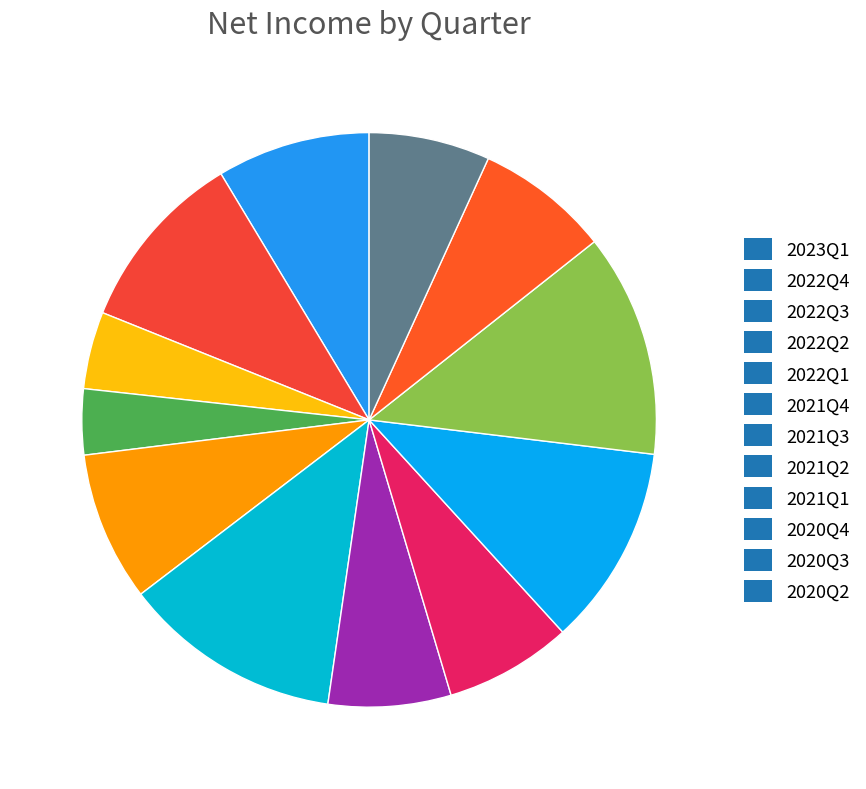

Which slice is the smallest?

2022Q2